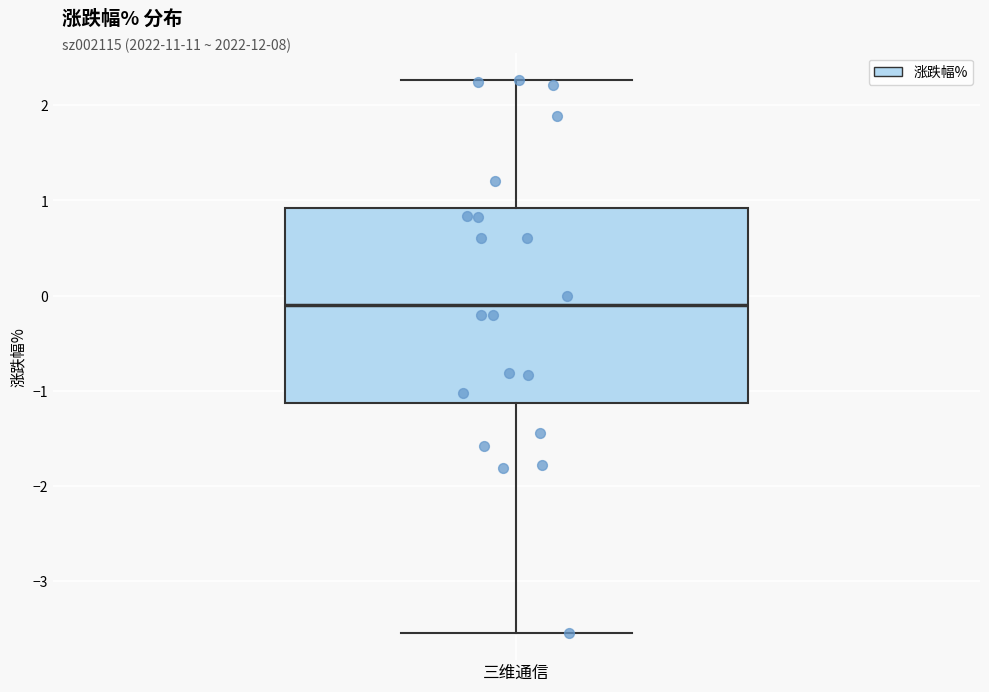

Read this box plot against the y-axis: the position of the median line, the range covered by the box, and the ends of both whiskers. The values are not printed on the chart, so give them approximately, as read against the axis.

median -0.1, box -1.1 to 0.9, whiskers -3.5 to 2.3